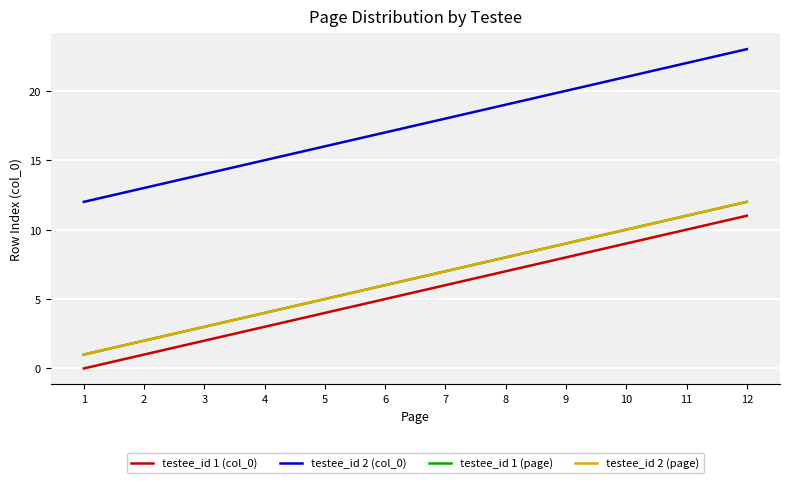

Where does the testee_id 1 (col_0) series first go above 6?

8